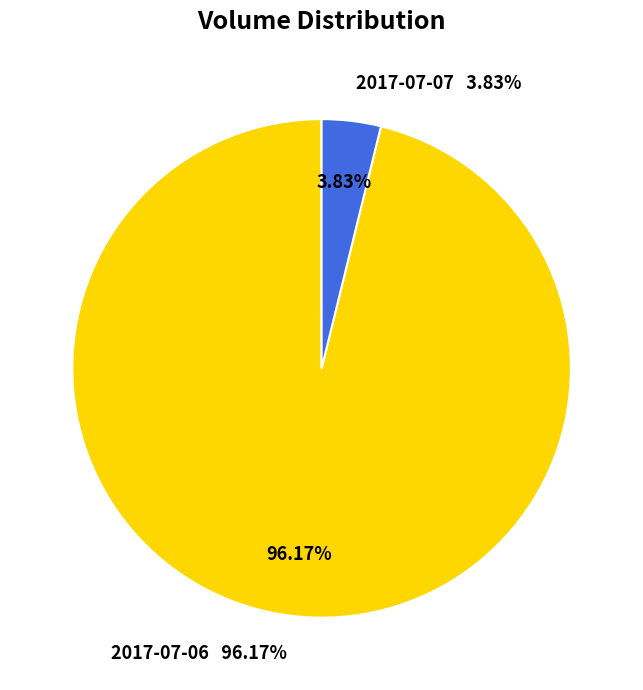

The 2017-07-07 slice represents 19% of the pie. True or false?

False